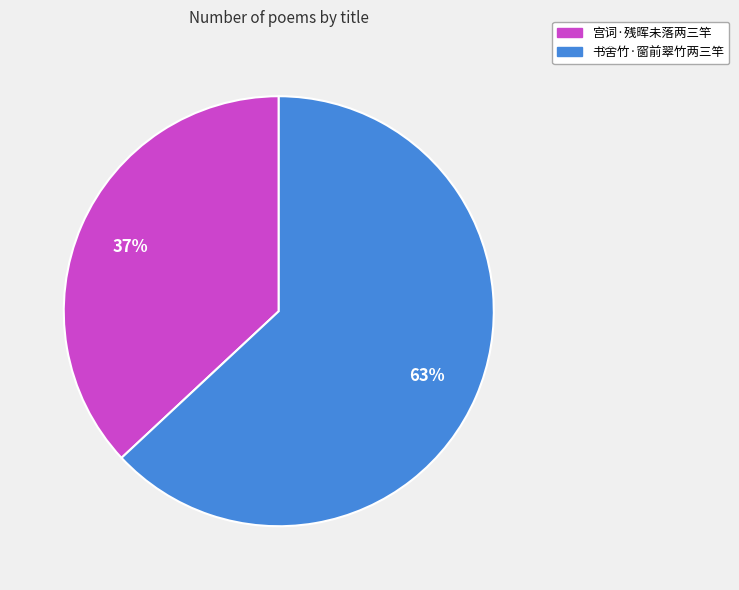

Approximately how many times larger is the value at 书舍竹·窗前翠竹两三竿 compared to 宫词·残晖未落两三竿?

1.7